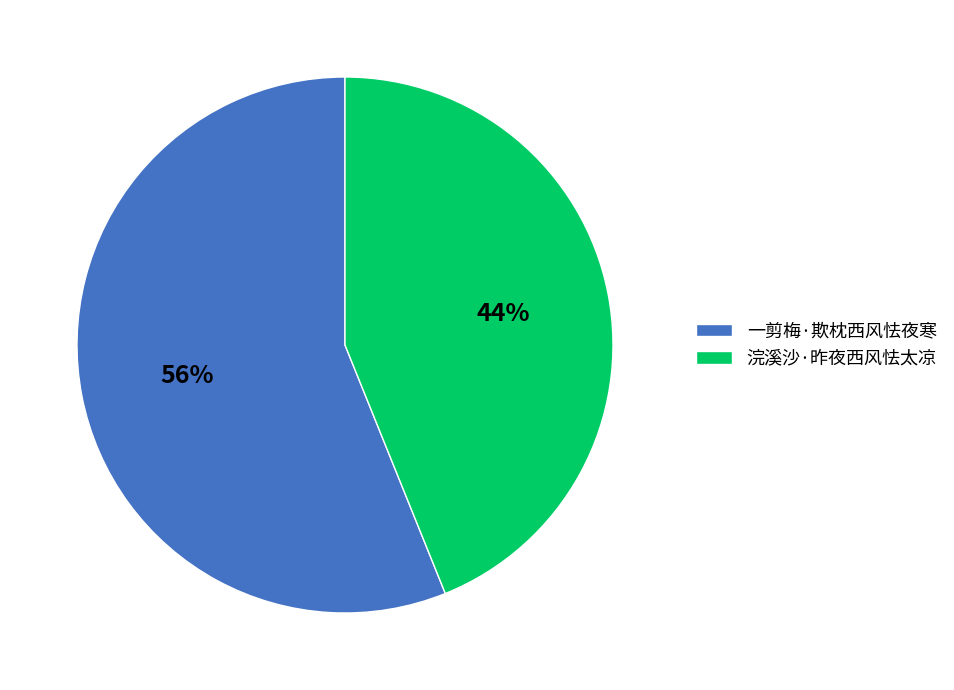

Is there a majority slice in this chart?

Yes